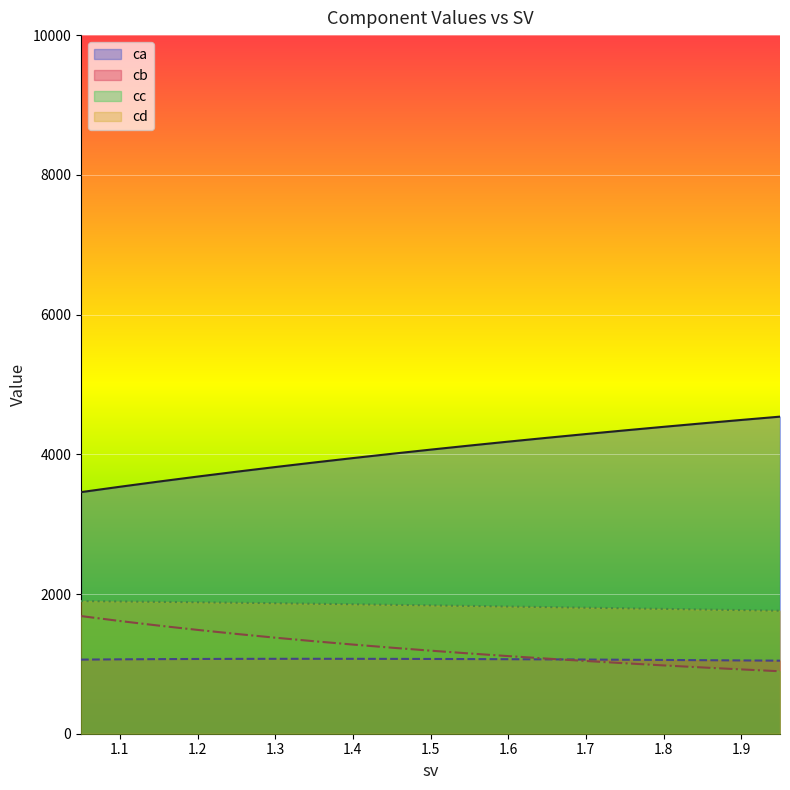

What is the maximum value shown in the chart?

4538.8